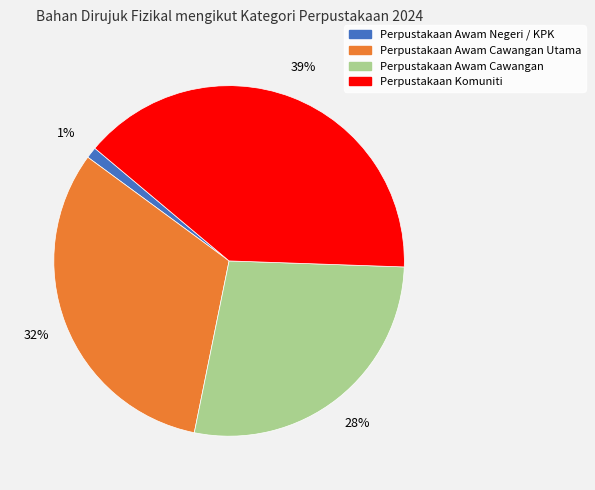

Is there any slice that represents more than half of the pie?

No